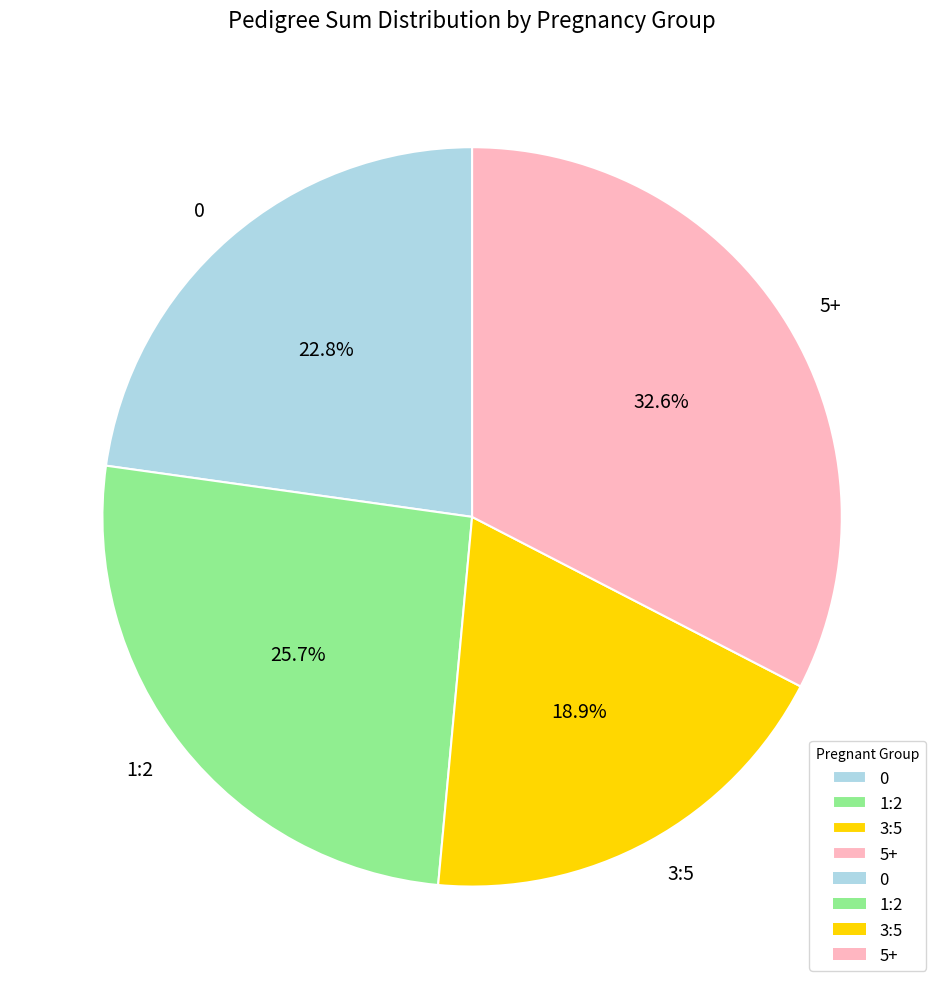

To the nearest percent, what percentage of the pie is 0?

23%